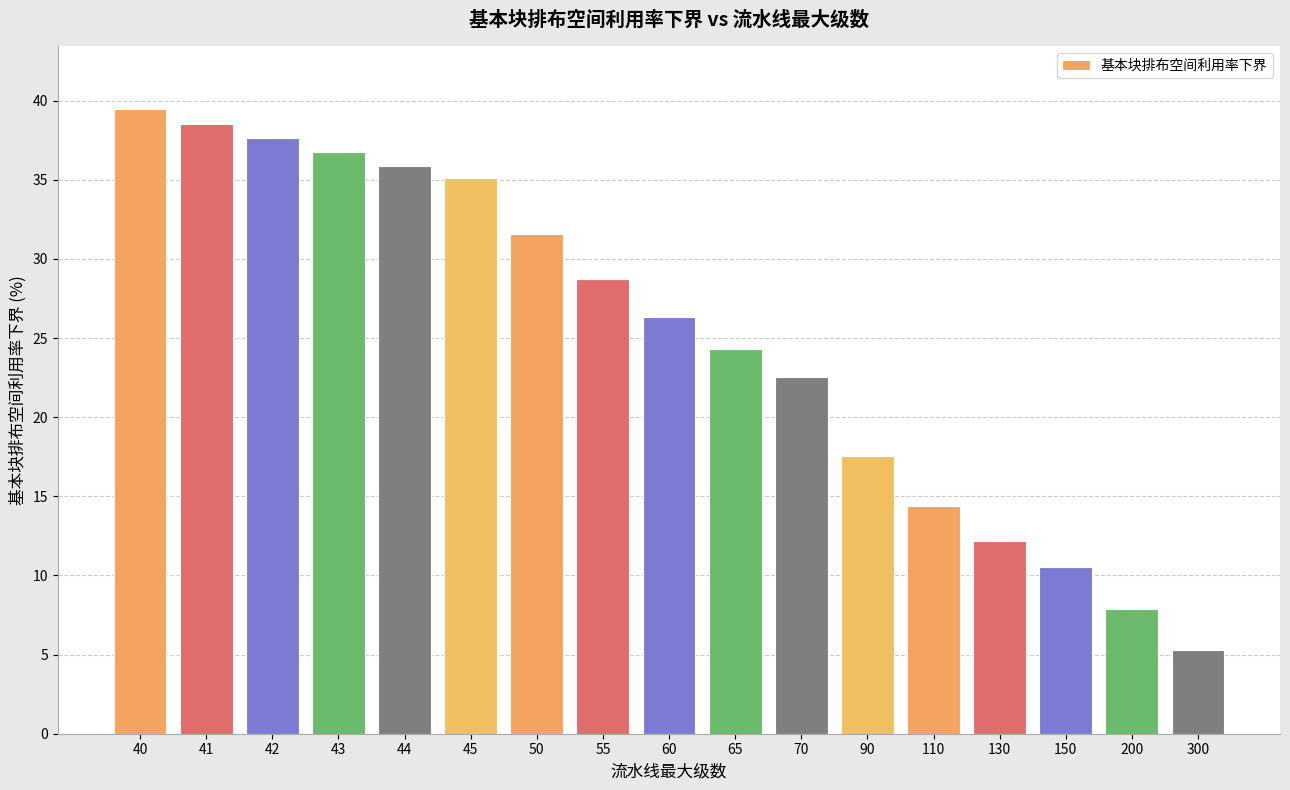

What is the value of the 6th bar from the left?

35.1